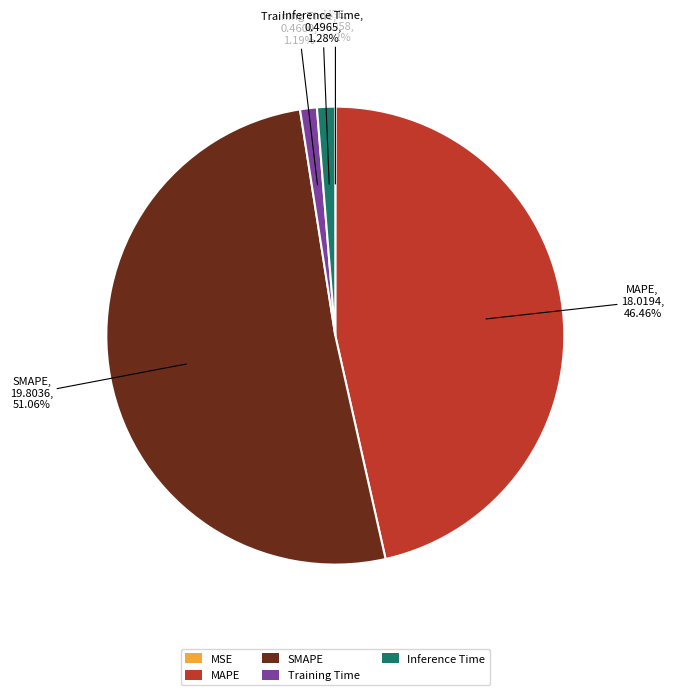

Which slice is the largest?

SMAPE